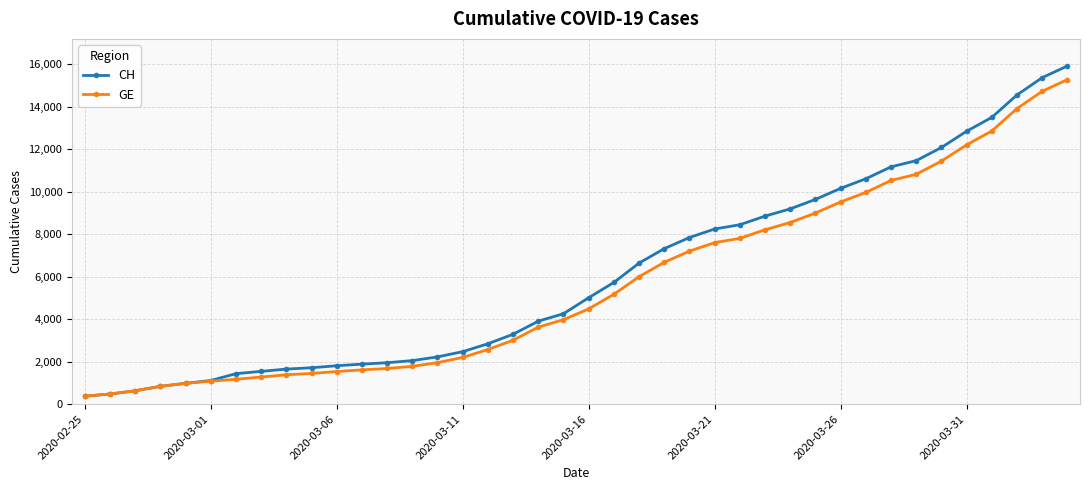

Which series has the widest spread of values?

CH